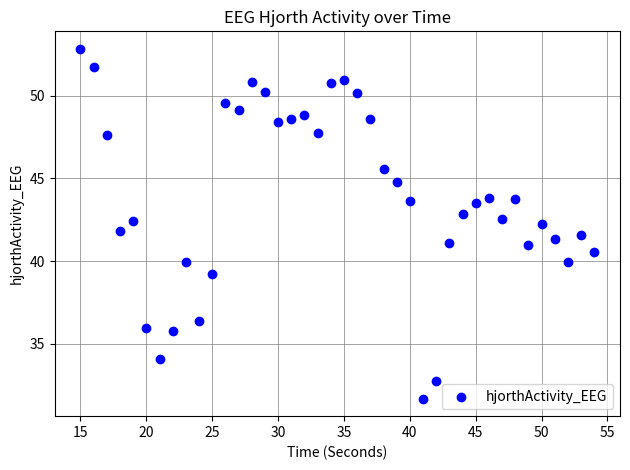

What is the range of Y values (max minus min)?

21.1